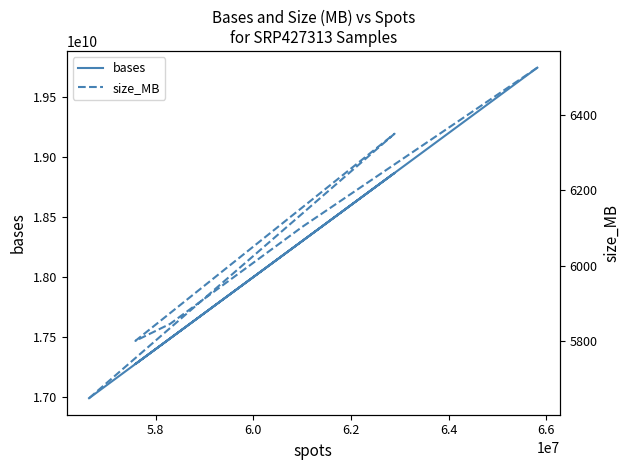

What is the label of the 5th point from the left?

6.4